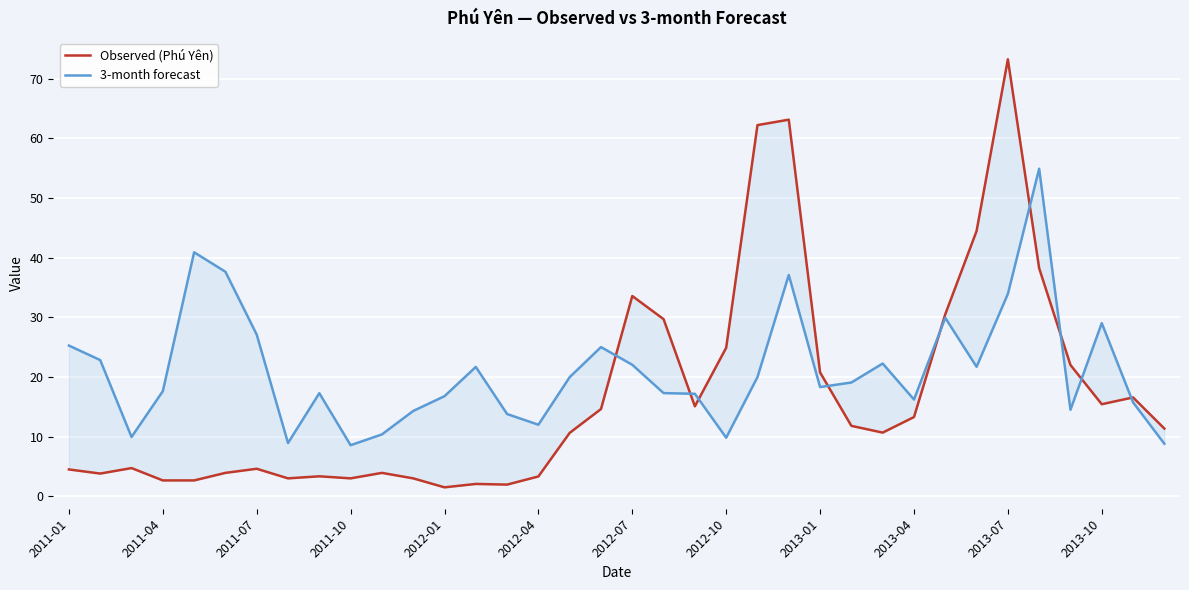

Reading right to left, transcribe all the data shown in this chart.

Observed (Phú Yên): 11.3	16.6	15.4	22.0	38.2	73.2	44.4	30.5	13.3	10.7	11.8	20.7	63.1	62.2	24.9	15.1	29.7	33.6	14.6	10.6	3.3	1.9	2.1	1.5	3.0	3.9	3.0	3.3	3.0	4.6	3.9	2.6	2.6	4.7	3.8	4.5
3-month forecast: 8.8	15.7	29.0	14.5	54.9	33.9	21.7	29.9	16.2	22.2	19.1	18.3	37.1	20.0	9.8	17.2	17.3	22.0	25.0	20.0	12.0	13.8	21.7	16.8	14.3	10.4	8.5	17.3	8.9	27.1	37.6	40.9	17.6	9.9	22.8	25.3